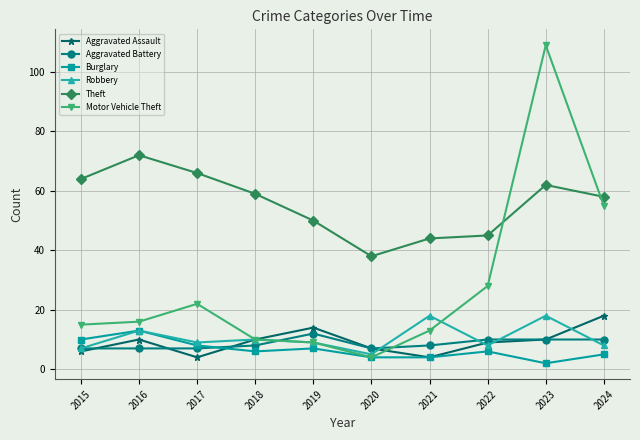

Read the Aggravated Assault value at 2019, to the nearest 10.

10